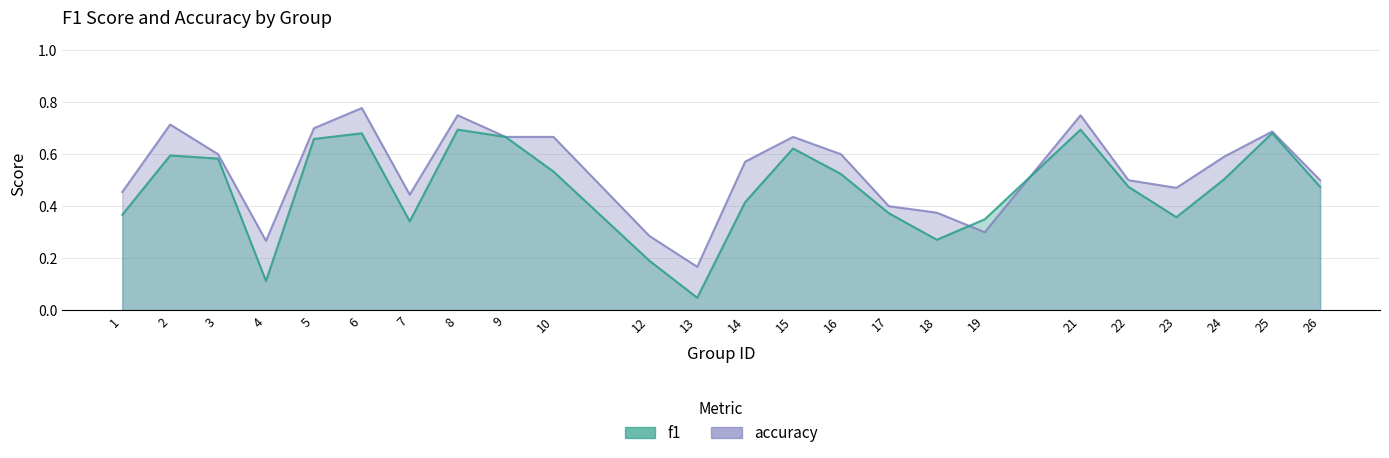

Rank the series by their maximum value, from highest to lowest.

accuracy, f1